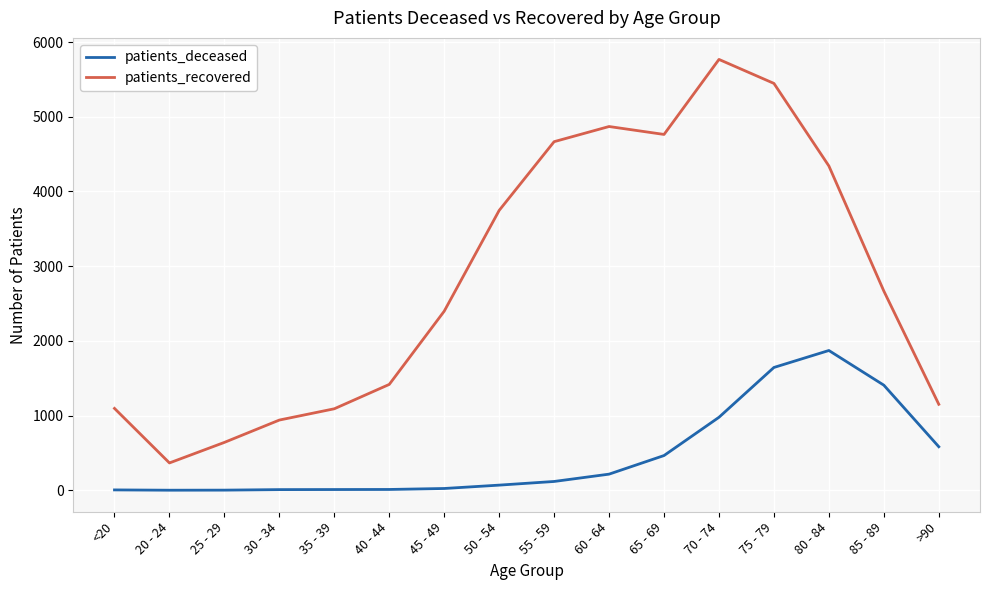

Rank the series by their average value, from highest to lowest.

patients_recovered, patients_deceased